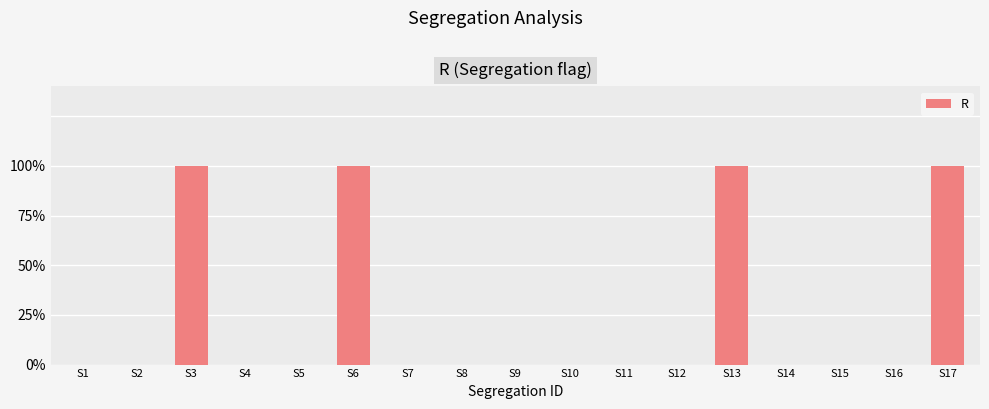

Reading left to right, transcribe all the data shown in this chart.

0	0	1	0	0	1	0	0	0	0	0	0	1	0	0	0	1